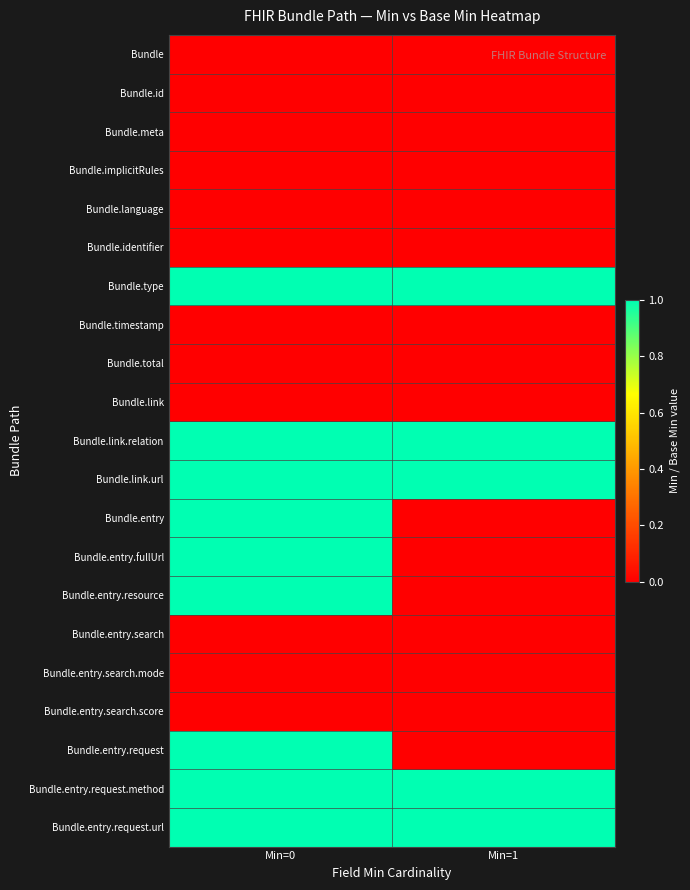

List the series in order of their peak value, lowest first.

Bundle, Bundle.id, Bundle.meta, Bundle.implicitRules, Bundle.language, Bundle.identifier, Bundle.timestamp, Bundle.total, Bundle.link, Bundle.entry.search, Bundle.entry.search.mode, Bundle.entry.search.score, Bundle.type, Bundle.link.relation, Bundle.link.url, Bundle.entry, Bundle.entry.fullUrl, Bundle.entry.resource, Bundle.entry.request, Bundle.entry.request.method, Bundle.entry.request.url